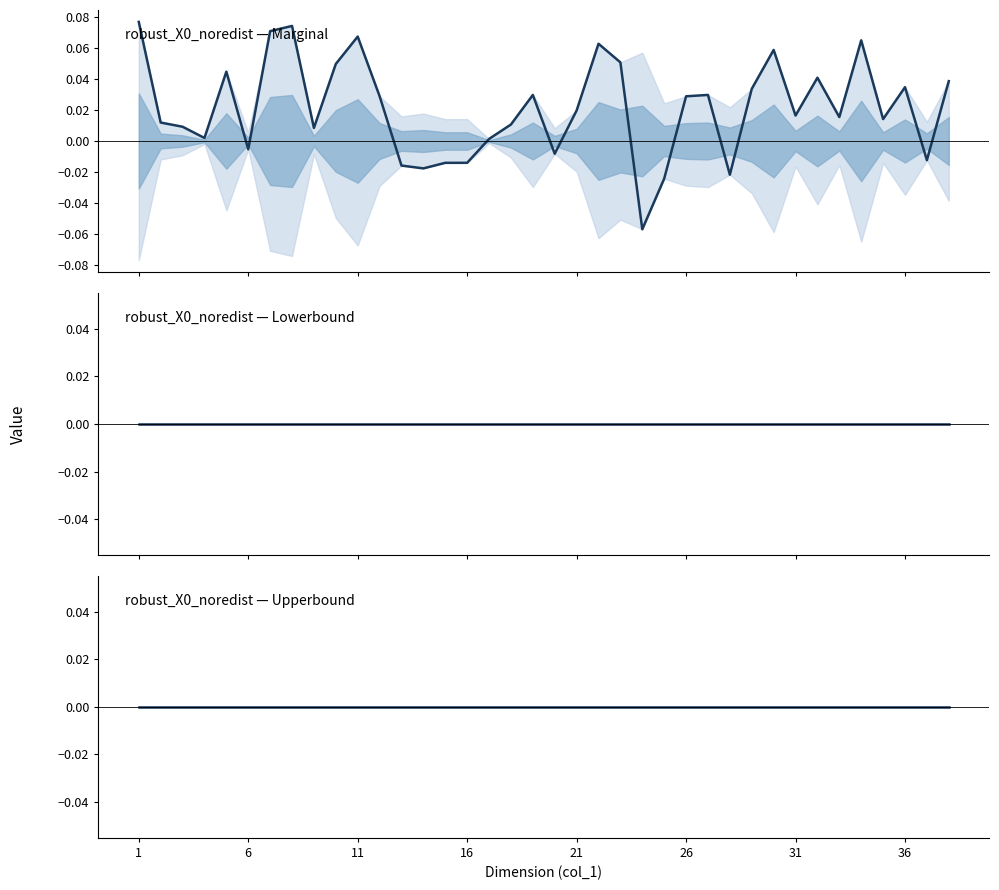

True or false: robust_X0_noredist — Lowerbound has more than 0 interior local peaks.

False